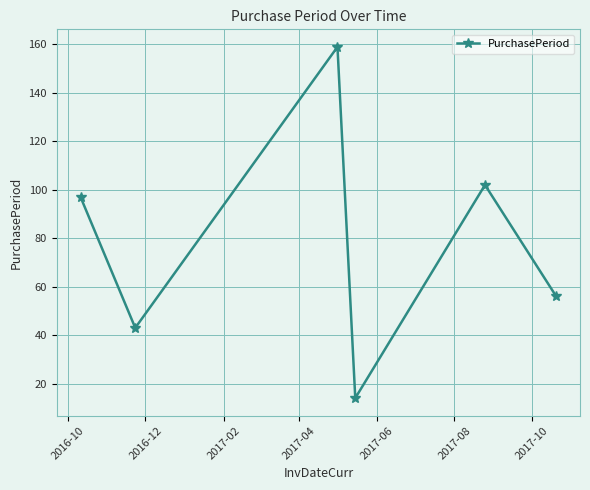

How many points are higher than both their immediate neighbors (excluding endpoints)?

2